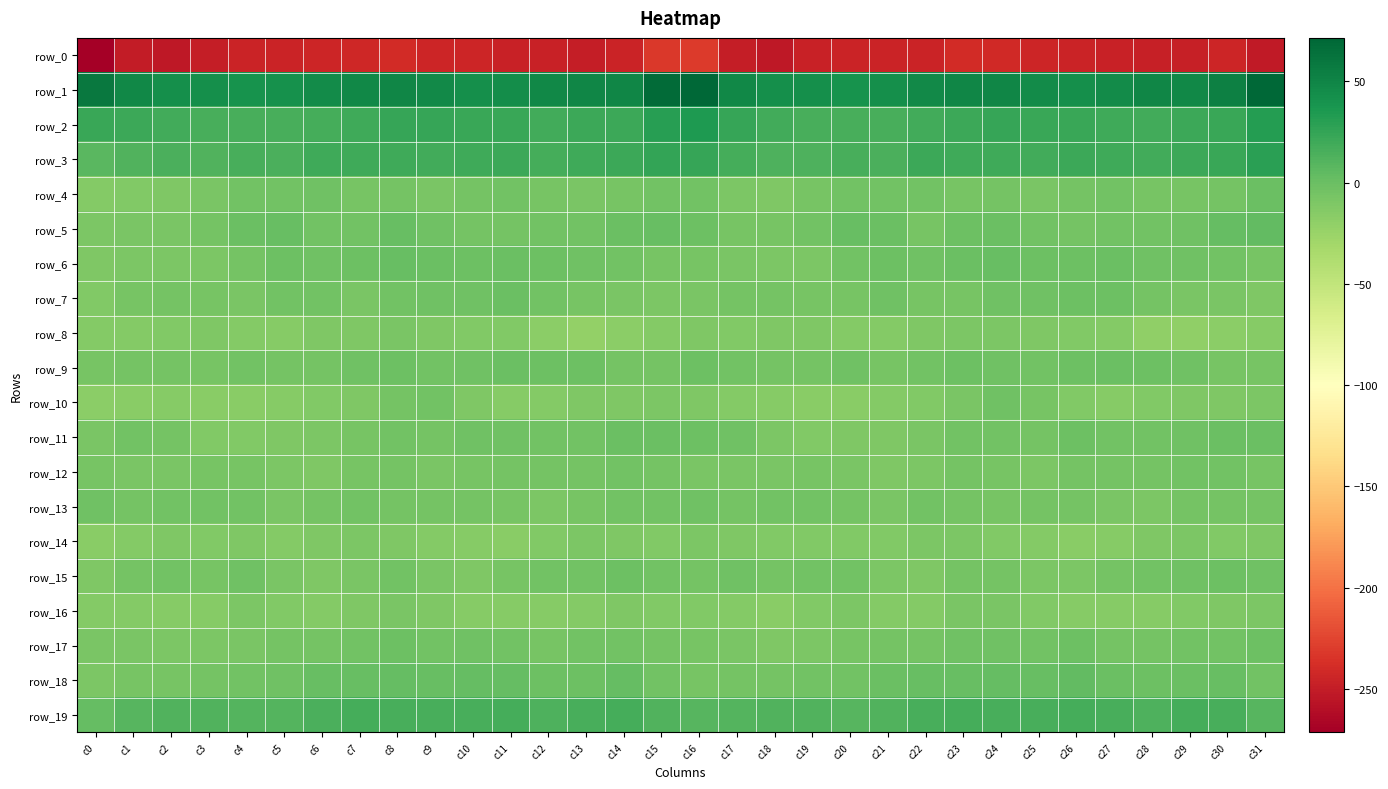

Reading left to right, transcribe all the data shown in this chart.

row_0: c0=-271.4	c1=-251.2	c2=-253.5	c3=-249.8	c4=-245.3	c5=-245.2	c6=-244.6	c7=-242.4	c8=-239.5	c9=-243.6	c10=-244.5	c11=-247.1	c12=-247.1	c13=-249.0	c14=-245.8	c15=-232.0	c16=-230.9	c17=-250.0	c18=-252.9	c19=-247.2	c20=-245.1	c21=-244.9	c22=-245.0	c23=-240.3	c24=-240.7	c25=-244.4	c26=-245.3	c27=-247.1	c28=-248.1	c29=-248.5	c30=-243.4	c31=-252.2
row_1: c0=58.7	c1=47.8	c2=42.6	c3=42.9	c4=40.4	c5=40.9	c6=45.2	c7=47.4	c8=49.8	c9=47.3	c10=43.1	c11=44.1	c12=47.9	c13=49.6	c14=49.1	c15=67.9	c16=70.5	c17=48.0	c18=42.8	c19=42.1	c20=40.0	c21=42.1	c22=46.0	c23=48.7	c24=49.7	c25=45.0	c26=43.1	c27=45.4	c28=49.3	c29=48.7	c30=53.0	c31=71.4
row_2: c0=22.5	c1=20.7	c2=19.1	c3=16.5	c4=16.3	c5=15.3	c6=17.5	c7=19.7	c8=23.5	c9=23.8	c10=22.3	c11=22.0	c12=18.4	c13=20.6	c14=21.4	c15=30.6	c16=34.3	c17=23.8	c18=17.9	c19=16.4	c20=15.8	c21=15.6	c22=18.2	c23=21.2	c24=24.3	c25=22.6	c26=22.9	c27=19.9	c28=19.1	c29=21.1	c30=23.0	c31=31.4
row_3: c0=8.2	c1=12.5	c2=14.1	c3=12.4	c4=15.5	c5=14.3	c6=19.5	c7=20.0	c8=19.5	c9=18.6	c10=19.6	c11=21.0	c12=17.7	c13=20.3	c14=20.7	c15=25.5	c16=23.8	c17=16.8	c18=13.1	c19=13.5	c20=15.4	c21=15.2	c22=21.2	c23=19.2	c24=19.6	c25=18.2	c26=20.7	c27=19.8	c28=17.9	c29=21.3	c30=22.0	c31=29.6
row_4: c0=-13.9	c1=-11.8	c2=-10.8	c3=-8.2	c4=-4.4	c5=-4.9	c6=-2.9	c7=-6.7	c8=-6.0	c9=-7.7	c10=-6.0	c11=-4.1	c12=-6.7	c13=-7.7	c14=-7.2	c15=-3.8	c16=-4.1	c17=-9.1	c18=-10.3	c19=-6.5	c20=-4.5	c21=-4.1	c22=-3.8	c23=-7.1	c24=-5.8	c25=-8.2	c26=-4.9	c27=-4.4	c28=-7.5	c29=-7.5	c30=-5.5	c31=0.2
row_5: c0=-9.6	c1=-8.5	c2=-7.9	c3=-6.2	c4=-0.8	c5=0.5	c6=-4.5	c7=-4.3	c8=0.6	c9=-2.5	c10=-5.0	c11=-6.1	c12=-3.9	c13=-4.0	c14=0.0	c15=1.4	c16=-1.9	c17=-7.0	c18=-7.5	c19=-4.4	c20=0.6	c21=-0.8	c22=-6.4	c23=-1.4	c24=-0.1	c25=-3.8	c26=-6.0	c27=-4.7	c28=-4.1	c29=-2.8	c30=1.8	c31=3.2
row_6: c0=-11.0	c1=-9.8	c2=-9.7	c3=-10.1	c4=-5.6	c5=-1.6	c6=-2.3	c7=-1.6	c8=1.2	c9=0.1	c10=-1.6	c11=-0.7	c12=-2.0	c13=-2.9	c14=-4.1	c15=-6.6	c16=-6.3	c17=-8.8	c18=-9.8	c19=-9.0	c20=-3.7	c21=-1.3	c22=-3.1	c23=-0.0	c24=1.3	c25=-1.3	c26=-1.3	c27=-0.8	c28=-2.5	c29=-3.2	c30=-4.8	c31=-6.8
row_7: c0=-11.8	c1=-7.1	c2=-5.9	c3=-6.6	c4=-7.7	c5=-3.8	c6=-4.2	c7=-8.5	c8=-4.1	c9=-2.9	c10=-2.5	c11=-0.7	c12=-4.0	c13=-7.0	c14=-8.1	c15=-9.1	c16=-8.8	c17=-5.4	c18=-5.8	c19=-7.1	c20=-7.2	c21=-2.2	c22=-6.9	c23=-7.1	c24=-3.2	c25=-3.0	c26=-2.1	c27=-1.3	c28=-5.4	c29=-7.7	c30=-8.2	c31=-10.9
row_8: c0=-13.9	c1=-13.2	c2=-11.7	c3=-10.8	c4=-13.2	c5=-14.4	c6=-11.6	c7=-10.7	c8=-8.9	c9=-10.4	c10=-12.2	c11=-12.1	c12=-18.2	c13=-21.1	c14=-18.1	c15=-14.2	c16=-11.4	c17=-12.2	c18=-10.7	c19=-11.4	c20=-14.3	c21=-13.4	c22=-10.8	c23=-10.1	c24=-9.0	c25=-11.3	c26=-12.4	c27=-13.6	c28=-20.4	c29=-20.1	c30=-17.0	c31=-14.6
row_9: c0=-7.2	c1=-5.2	c2=-5.0	c3=-6.5	c4=-3.6	c5=-5.2	c6=-6.0	c7=-2.7	c8=-1.8	c9=-3.9	c10=-2.9	c11=-0.7	c12=-1.1	c13=-1.7	c14=-5.4	c15=-5.8	c16=-2.1	c17=-3.7	c18=-5.9	c19=-5.6	c20=-3.4	c21=-6.3	c22=-4.7	c23=-1.8	c24=-2.6	c25=-3.9	c26=-2.1	c27=-0.2	c28=-1.6	c29=-2.8	c30=-6.7	c31=-7.1
row_10: c0=-17.2	c1=-16.2	c2=-14.7	c3=-16.2	c4=-16.2	c5=-14.5	c6=-12.1	c7=-11.1	c8=-4.9	c9=-4.5	c10=-10.6	c11=-14.6	c12=-13.6	c13=-11.4	c14=-10.8	c15=-10.2	c16=-10.8	c17=-14.3	c18=-15.2	c19=-16.3	c20=-15.8	c21=-13.2	c22=-12.5	c23=-8.9	c24=-3.3	c25=-6.9	c26=-12.5	c27=-14.5	c28=-12.9	c29=-10.9	c30=-11.2	c31=-9.9
row_11: c0=-7.8	c1=-4.7	c2=-5.7	c3=-12.8	c4=-11.7	c5=-10.6	c6=-9.2	c7=-6.4	c8=-4.1	c9=-5.9	c10=-2.8	c11=-3.3	c12=-3.7	c13=-3.7	c14=0.3	c15=-0.2	c16=-2.1	c17=-3.0	c18=-9.1	c19=-12.7	c20=-10.9	c21=-10.5	c22=-8.6	c23=-4.6	c24=-4.9	c25=-5.3	c26=-2.2	c27=-3.6	c28=-3.9	c29=-2.3	c30=0.4	c31=-0.8
row_12: c0=-6.9	c1=-8.9	c2=-8.4	c3=-7.1	c4=-7.4	c5=-10.3	c6=-11.1	c7=-7.1	c8=-6.2	c9=-8.7	c10=-7.4	c11=-5.0	c12=-5.9	c13=-5.1	c14=-3.6	c15=-6.0	c16=-7.6	c17=-8.9	c18=-8.2	c19=-6.7	c20=-8.2	c21=-11.2	c22=-10.1	c23=-5.5	c24=-7.3	c25=-9.1	c26=-5.7	c27=-5.8	c28=-5.4	c29=-4.6	c30=-4.1	c31=-6.9
row_13: c0=-2.5	c1=-5.0	c2=-4.7	c3=-4.2	c4=-4.6	c5=-7.9	c6=-5.4	c7=-4.9	c8=-6.0	c9=-6.0	c10=-5.9	c11=-7.1	c12=-9.4	c13=-6.9	c14=-4.2	c15=-4.7	c16=-2.7	c17=-5.1	c18=-4.5	c19=-4.1	c20=-5.7	c21=-7.7	c22=-4.6	c23=-5.1	c24=-6.3	c25=-6.0	c26=-6.0	c27=-8.4	c28=-9.1	c29=-5.1	c30=-5.4	c31=-6.2
row_14: c0=-16.1	c1=-13.9	c2=-11.4	c3=-12.8	c4=-11.4	c5=-13.3	c6=-10.4	c7=-9.7	c8=-11.1	c9=-13.1	c10=-14.8	c11=-16.1	c12=-12.7	c13=-9.6	c14=-11.1	c15=-11.7	c16=-10.1	c17=-11.6	c18=-12.6	c19=-11.9	c20=-12.1	c21=-12.6	c22=-9.8	c23=-9.7	c24=-12.1	c25=-13.5	c26=-15.9	c27=-15.0	c28=-11.3	c29=-9.3	c30=-12.8	c31=-10.3
row_15: c0=-11.3	c1=-6.2	c2=-4.1	c3=-6.4	c4=-2.6	c5=-7.8	c6=-10.4	c7=-8.0	c8=-4.5	c9=-8.0	c10=-10.3	c11=-7.0	c12=-4.1	c13=-3.7	c14=-1.6	c15=-4.1	c16=-5.5	c17=-3.5	c18=-6.3	c19=-4.3	c20=-3.7	c21=-9.5	c22=-10.8	c23=-5.6	c24=-5.0	c25=-9.9	c26=-9.4	c27=-5.5	c28=-3.9	c29=-2.9	c30=-1.8	c31=-2.8
row_16: c0=-13.6	c1=-13.8	c2=-15.1	c3=-14.4	c4=-9.4	c5=-12.2	c6=-13.9	c7=-11.0	c8=-7.7	c9=-10.4	c10=-14.9	c11=-15.4	c12=-15.0	c13=-13.6	c14=-10.9	c15=-12.6	c16=-11.9	c17=-13.6	c18=-15.8	c19=-12.2	c20=-9.4	c21=-13.3	c22=-14.1	c23=-8.7	c24=-8.1	c25=-12.5	c26=-15.2	c27=-15.4	c28=-14.7	c29=-12.5	c30=-10.6	c31=-9.1
row_17: c0=-8.6	c1=-8.8	c2=-10.2	c3=-9.9	c4=-7.9	c5=-5.6	c6=-5.5	c7=-4.8	c8=-1.8	c9=-3.9	c10=-2.5	c11=-4.0	c12=-6.5	c13=-4.2	c14=-4.2	c15=-5.9	c16=-6.6	c17=-8.8	c18=-10.3	c19=-9.2	c20=-6.8	c21=-5.1	c22=-5.9	c23=-3.0	c24=-2.7	c25=-3.7	c26=-2.1	c27=-5.9	c28=-5.7	c29=-4.2	c30=-4.3	c31=-1.6
row_18: c0=-9.9	c1=-6.5	c2=-6.4	c3=-5.2	c4=-4.6	c5=-2.9	c6=0.8	c7=0.9	c8=2.6	c9=1.7	c10=2.4	c11=2.1	c12=-1.7	c13=-1.0	c14=2.5	c15=-4.4	c16=-7.1	c17=-5.8	c18=-6.1	c19=-4.6	c20=-4.7	c21=-0.9	c22=1.1	c23=1.4	c24=2.5	c25=1.4	c26=3.2	c27=0.1	c28=-1.9	c29=0.4	c30=1.3	c31=-4.9
row_19: c0=1.9	c1=9.0	c2=11.7	c3=11.9	c4=10.4	c5=10.1	c6=14.7	c7=16.9	c8=16.2	c9=16.1	c10=16.1	c11=17.3	c12=13.8	c13=15.4	c14=17.1	c15=11.6	c16=9.3	c17=11.0	c18=11.8	c19=11.7	c20=9.4	c21=12.0	c22=16.0	c23=16.9	c24=16.1	c25=15.8	c26=16.8	c27=16.1	c28=13.8	c29=16.5	c30=15.7	c31=9.8